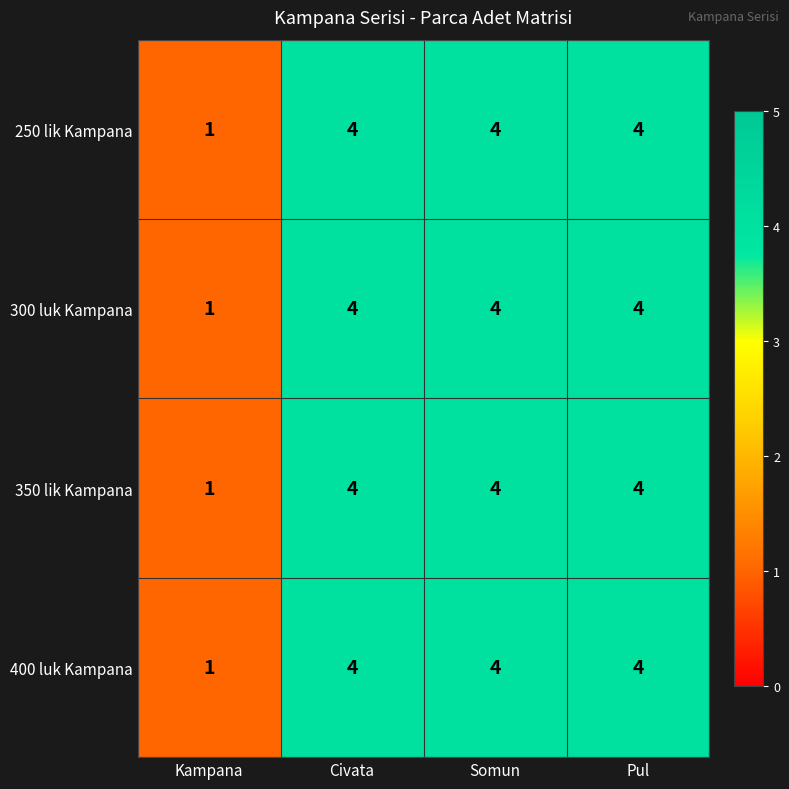

At how many categories does at least one series exceed 2?

3